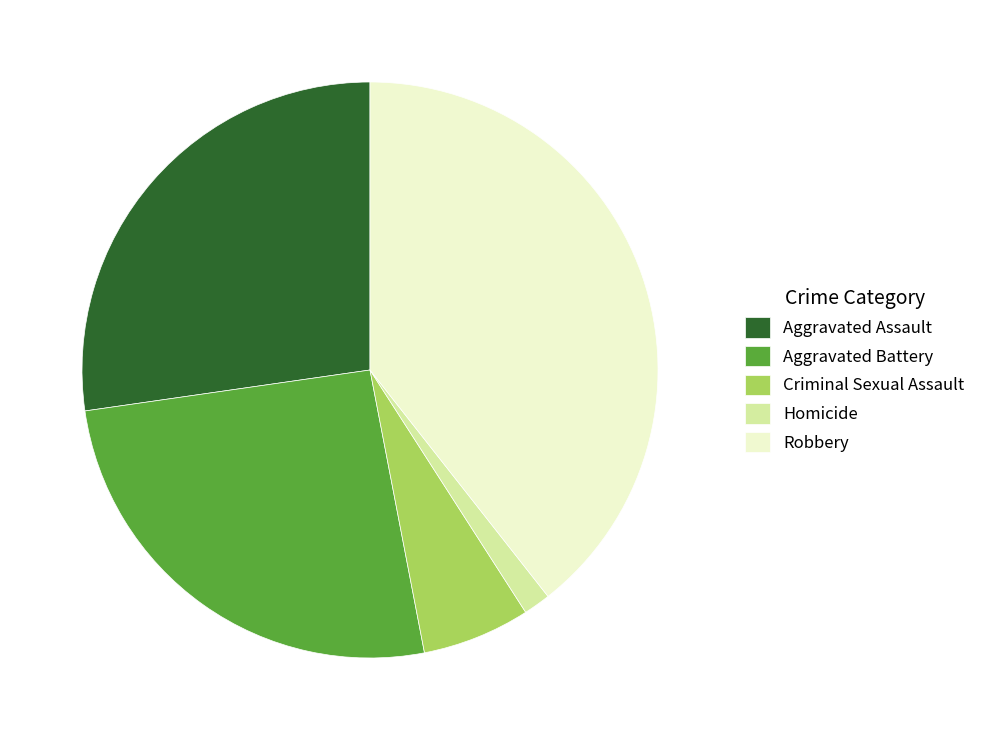

How many segments does this pie chart have?

5